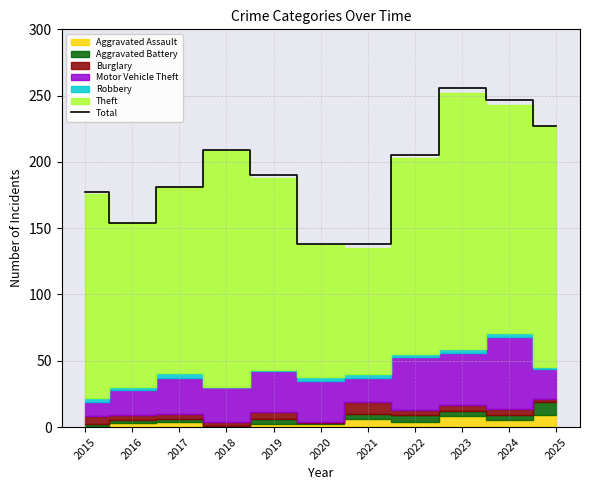

True or false: the data shows 256 at 2023.

True